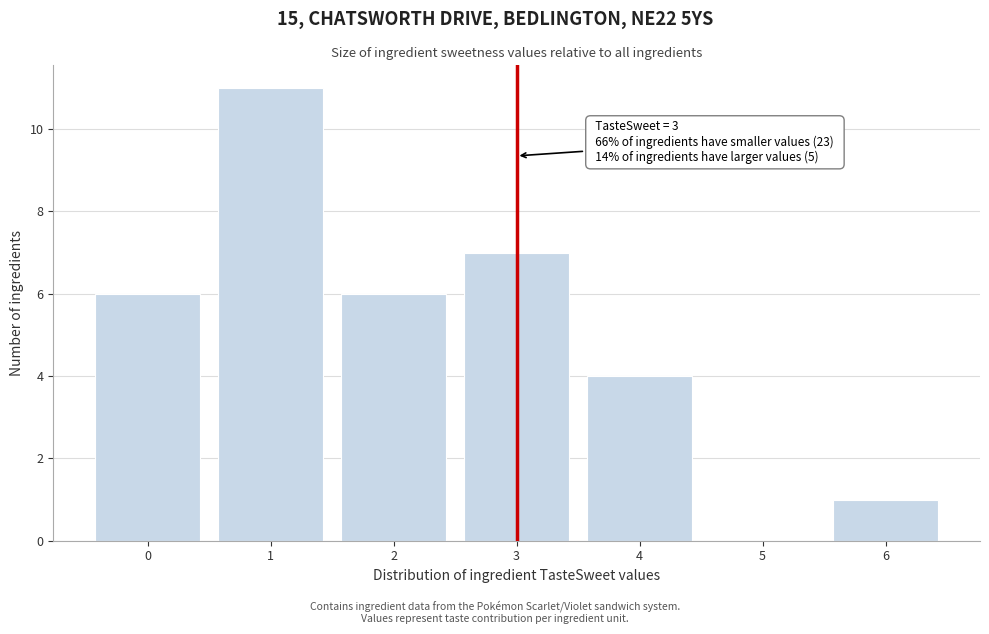

Reading left to right, list all the values displayed in this chart.

0=6	1=11	2=6	3=7	4=4	5=0	6=1